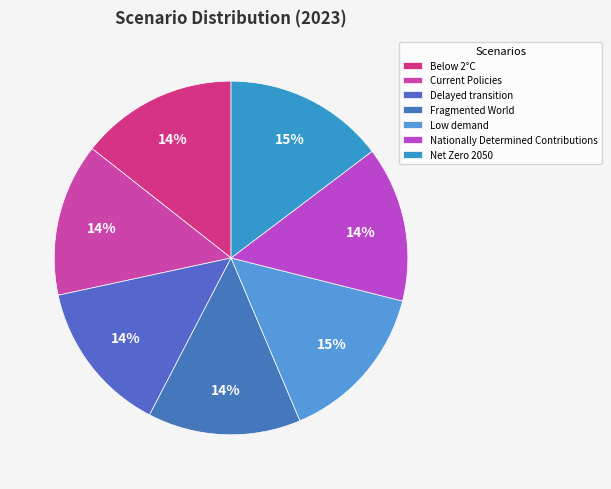

To the nearest percent, what portion does Low demand represent?

15%